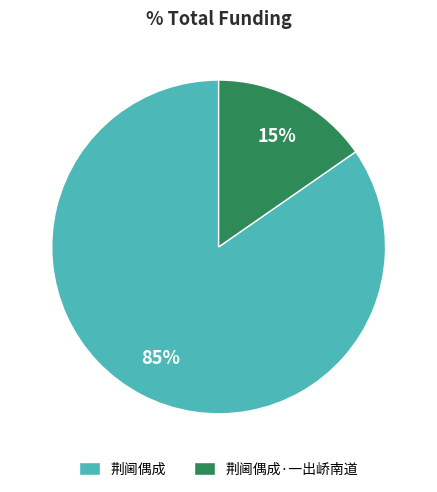

Which category has the biggest portion of the pie?

荆阃偶成